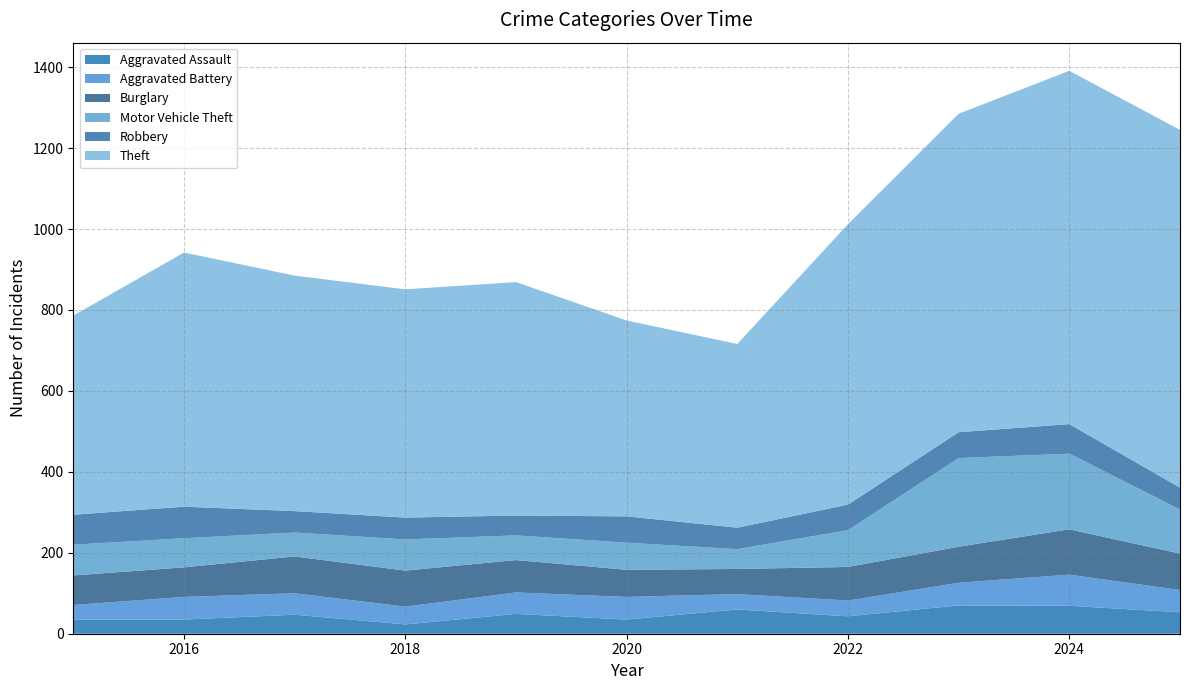

Reading left to right, extract all data points from this chart.

Aggravated Assault: 2015=35	2016=35	2017=47	2018=23	2019=49	2020=35	2021=60	2022=43	2023=70	2024=69	2025=53
Aggravated Battery: 2015=36	2016=56	2017=53	2018=44	2019=53	2020=56	2021=38	2022=39	2023=56	2024=77	2025=55
Burglary: 2015=73	2016=73	2017=91	2018=89	2019=80	2020=67	2021=62	2022=83	2023=89	2024=112	2025=90
Motor Vehicle Theft: 2015=76	2016=72	2017=59	2018=77	2019=61	2020=67	2021=49	2022=91	2023=219	2024=187	2025=109
Robbery: 2015=74	2016=78	2017=53	2018=54	2019=49	2020=65	2021=53	2022=63	2023=64	2024=73	2025=54
Theft: 2015=492	2016=628	2017=582	2018=564	2019=577	2020=484	2021=454	2022=693	2023=787	2024=873	2025=884